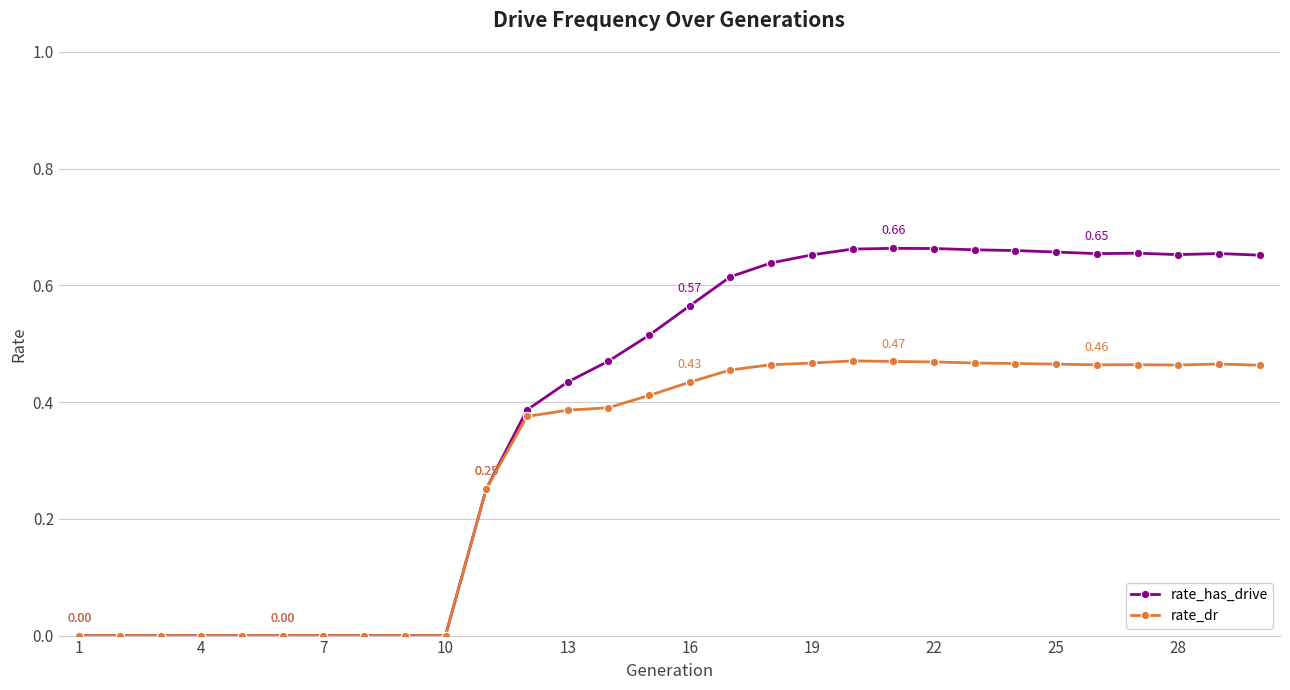

True or false: rate_has_drive has more than 1 points higher than both neighbors.

True